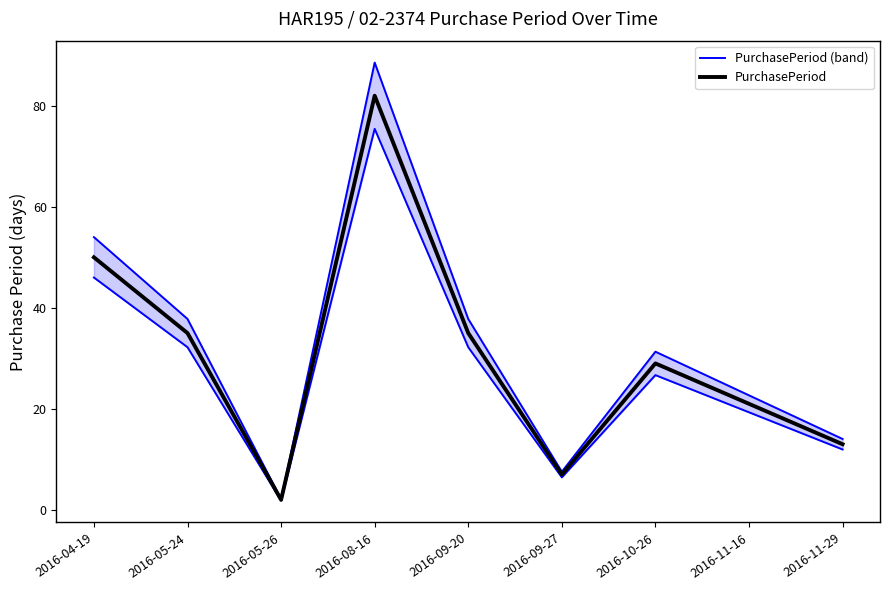

Reading left to right, what are all the values shown in this chart?

PurchasePeriod (band): 46.0	32.2	1.8	75.4	32.2	6.4	26.7	19.3	12.0
PurchasePeriod: 50.0	35.0	2.0	82.0	35.0	7.0	29.0	21.0	13.0